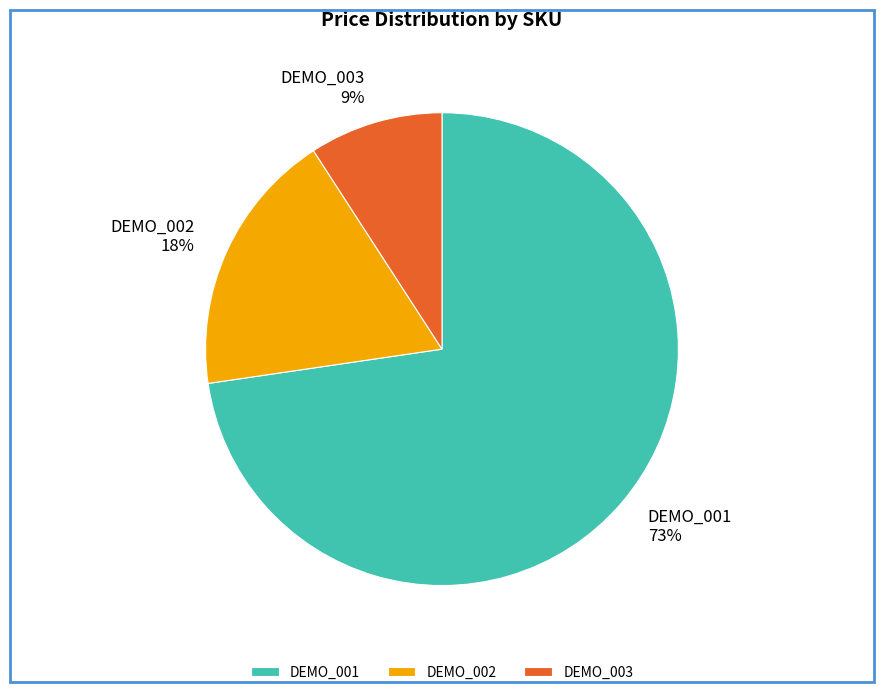

Rank the categories by value from lowest to highest.

DEMO_003, DEMO_002, DEMO_001